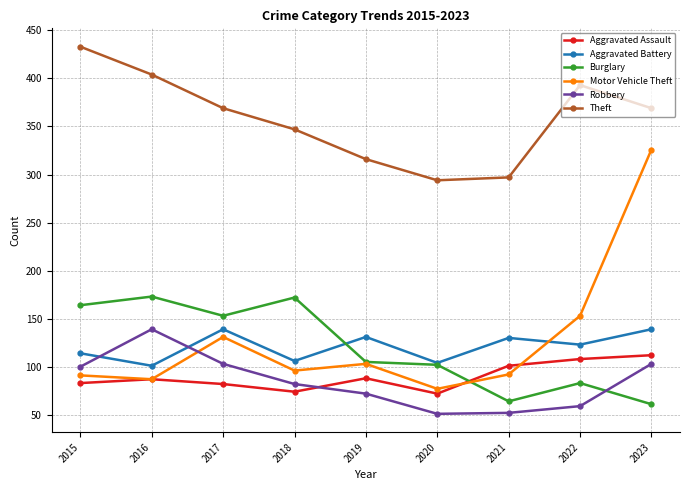

True or false: Theft and Aggravated Battery cross at least once.

False